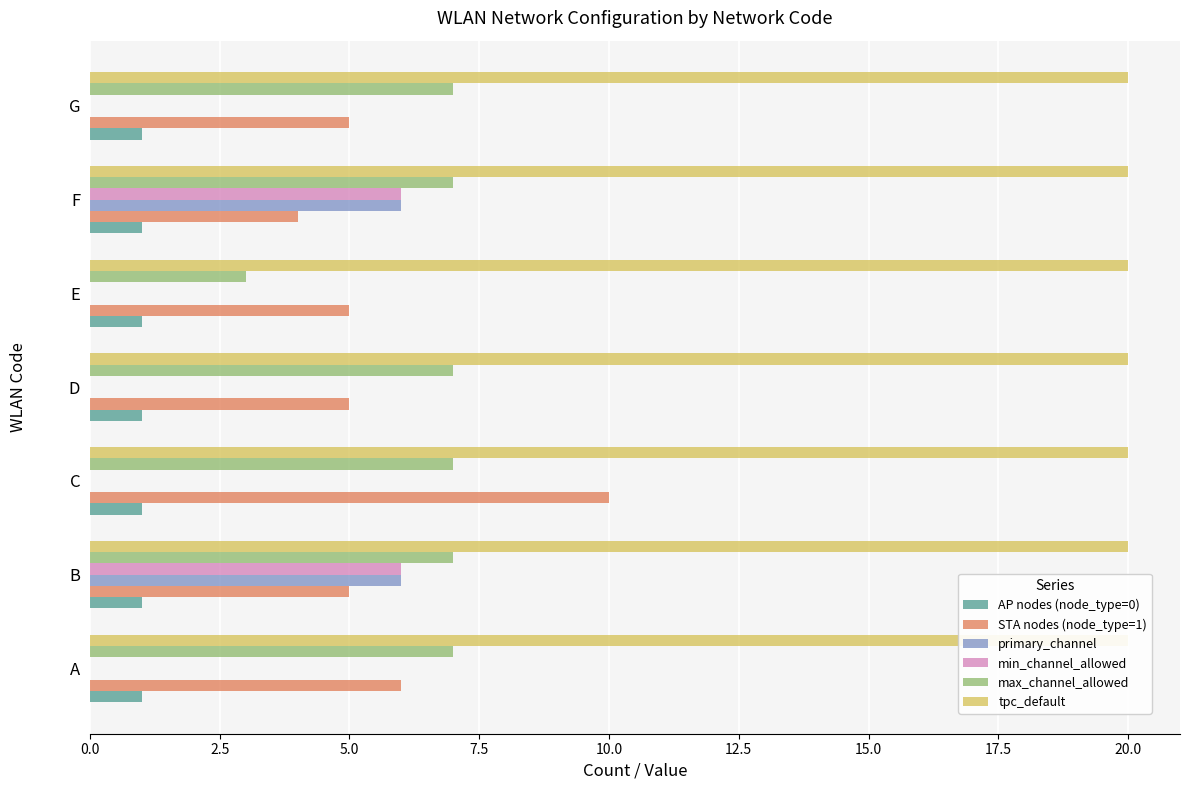

Is it true that primary_channel equals 2.0 at D?

False